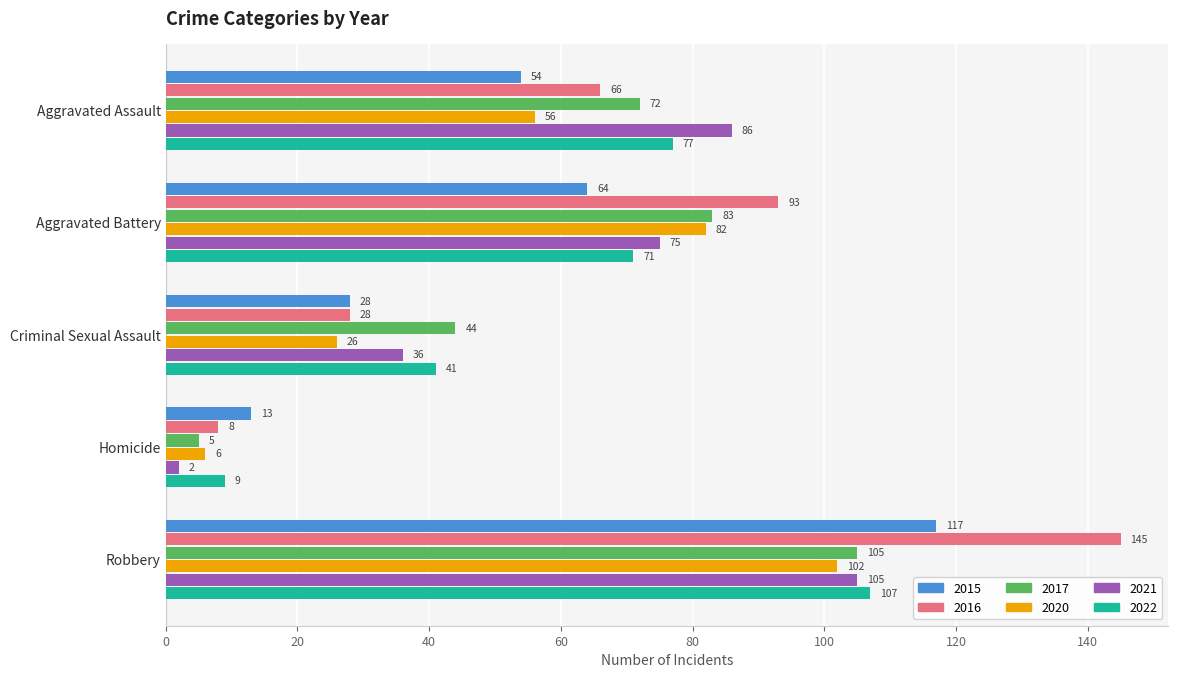

Count the 2021 values in the range 36 to 86.

3